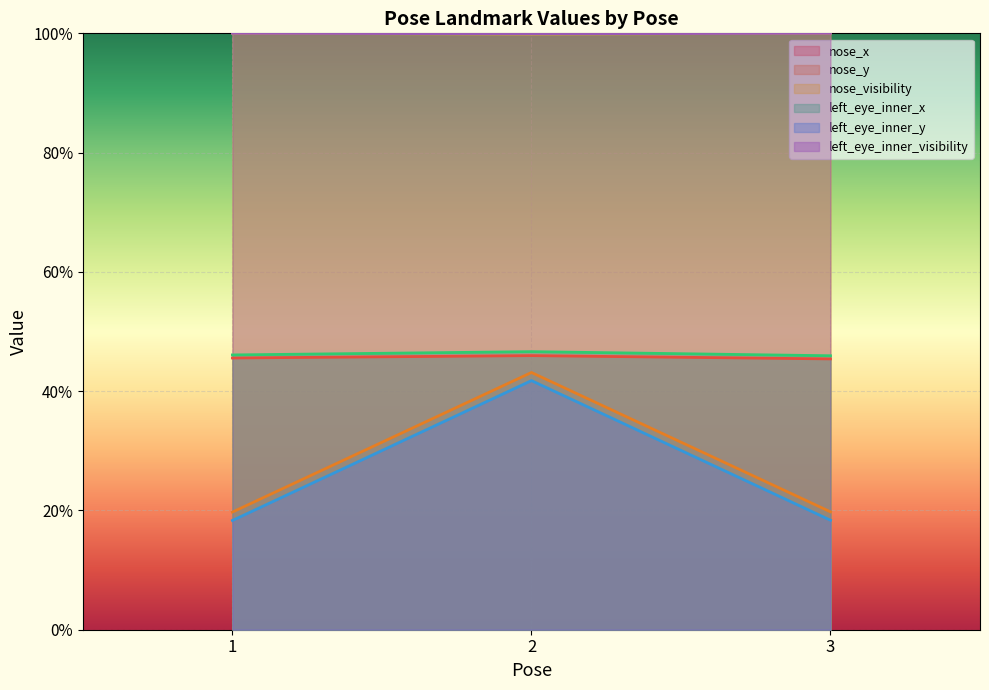

Is the value of left_eye_inner_y at 1 greater than the value of nose_y at 3?

No